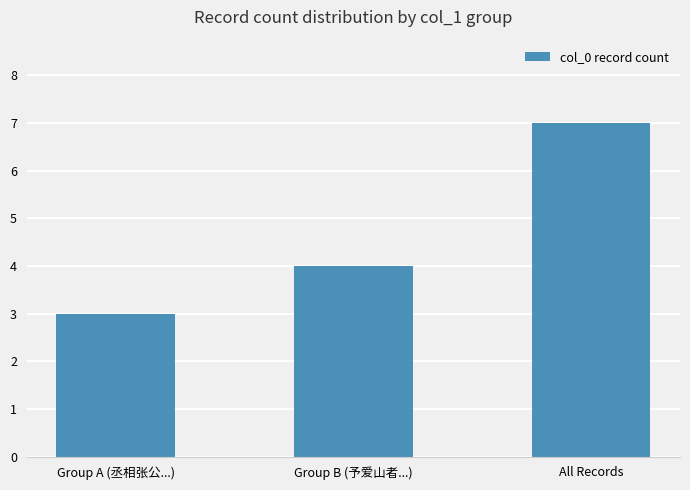

What is the difference between the values at All Records and Group A (丞相张公...)?

4